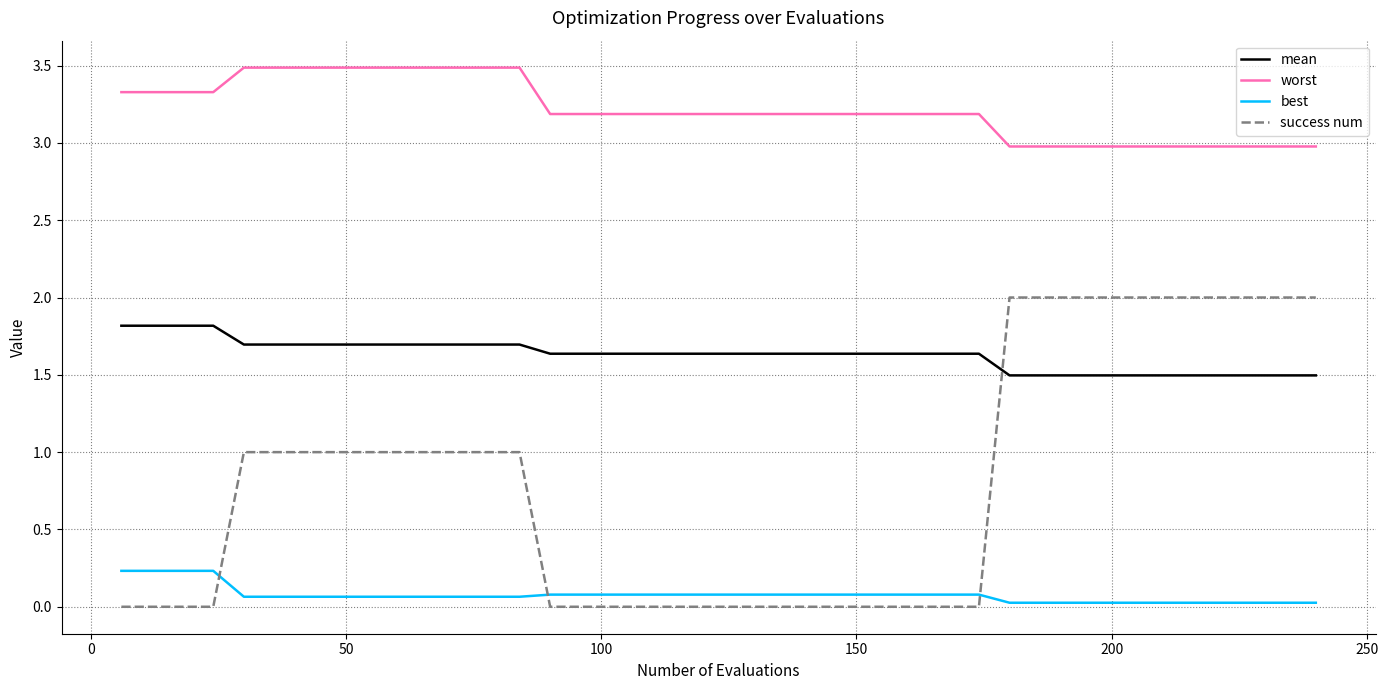

List the series in order of their peak value, lowest first.

best, mean, success num, worst